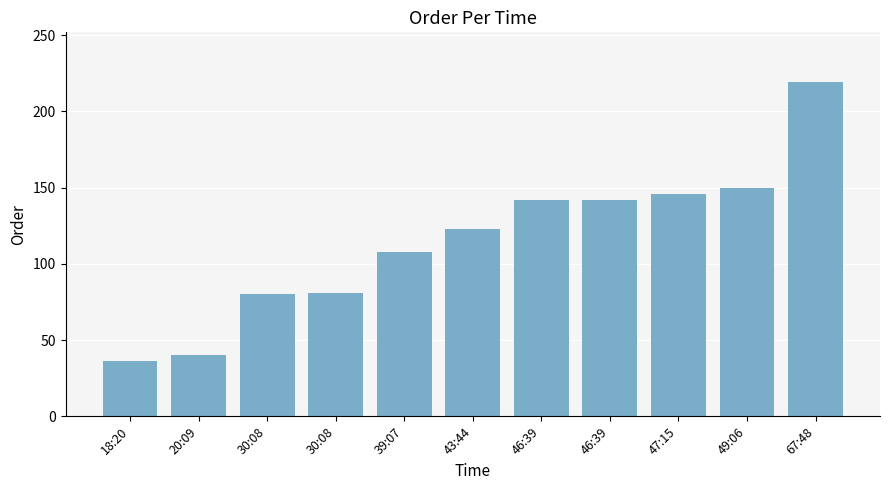

What is the difference between the maximum and minimum values?

183